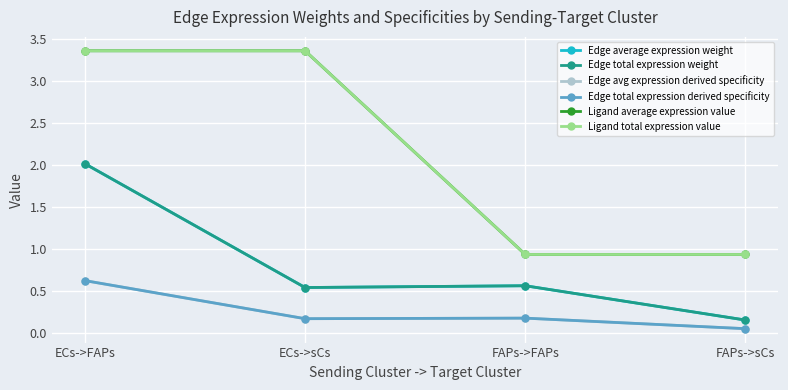

Is this an area chart (filled region under the line)?

No